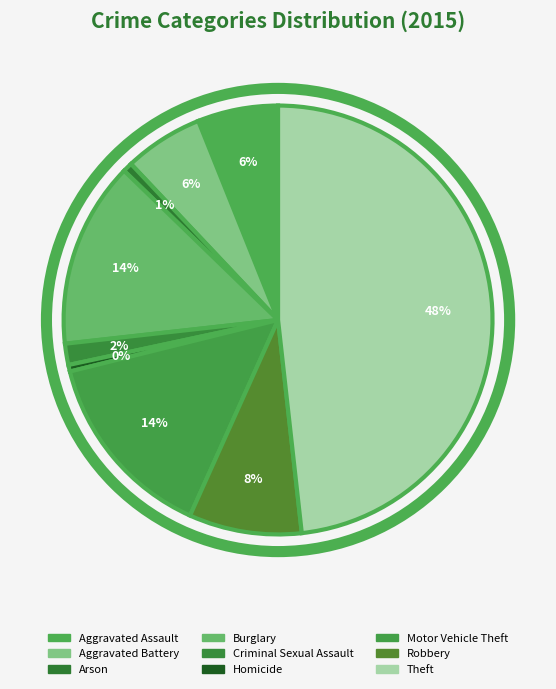

How many slices are in this pie chart?

9